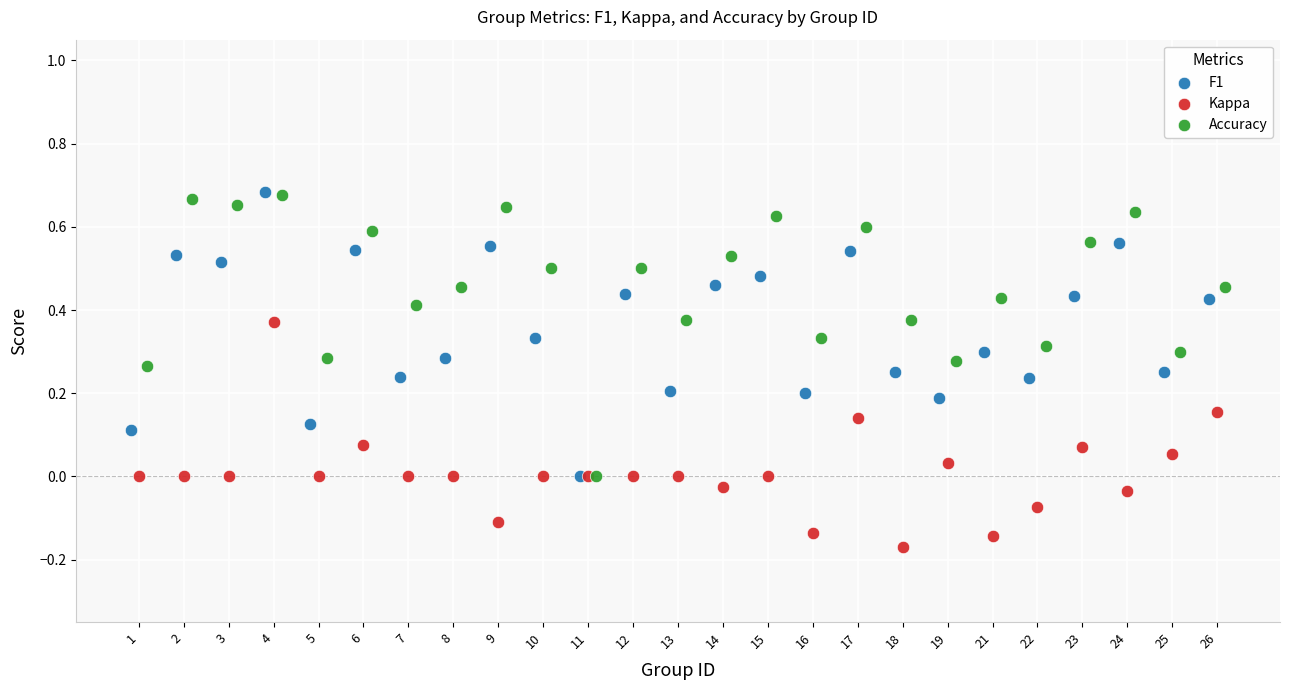

What are all the series names shown in the legend?

F1, Kappa, Accuracy